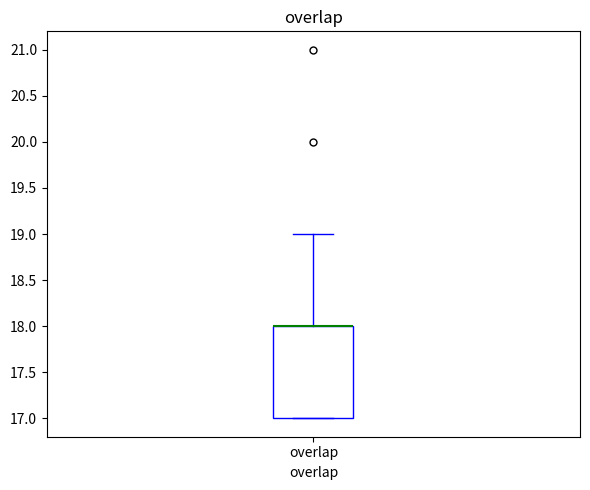

Read this box plot against the y-axis: the position of the median line, the range covered by the box, and the ends of both whiskers. The values are not printed on the chart, so give them approximately, as read against the axis.

median 18 (drawn on the box's upper edge), box 17 to 18, whiskers 17 to 19